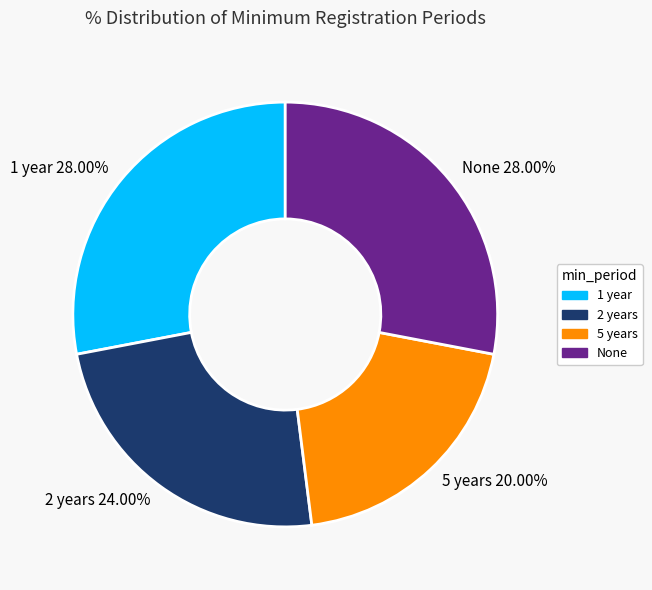

To the nearest percent, what is the average slice percentage?

25%